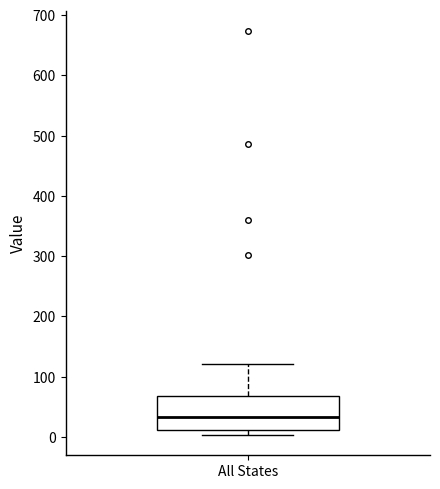

Where does the upper whisker of the box for All States end on the y-axis? The values are not printed on the chart, so give them approximately, as read against the axis.

120